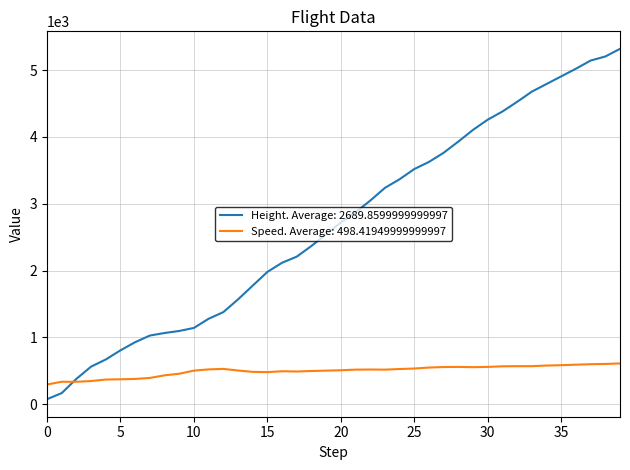

How many lines are shown in the chart?

2